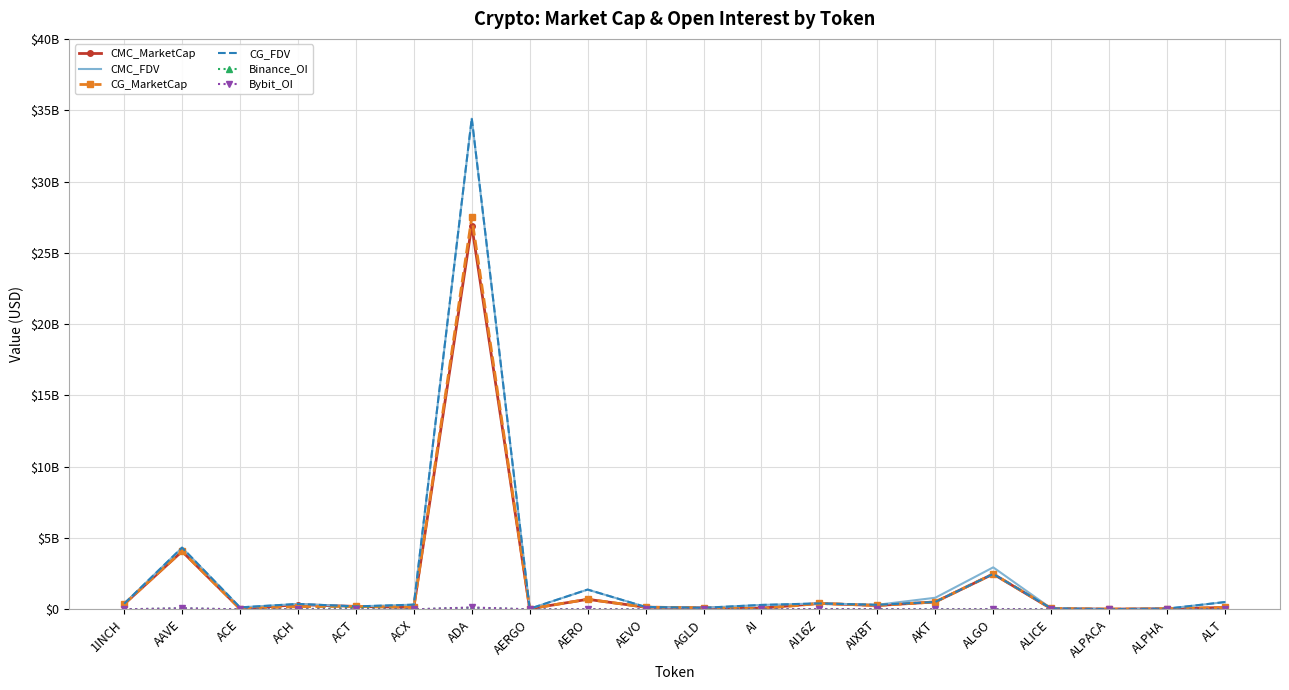

List the labels in order of CMC_MarketCap value, largest first.

ADA, AAVE, ALGO, AERO, AKT, AI16Z, 1INCH, ACH, AIXBT, ACT, AEVO, ACX, ALT, AGLD, AI, ALICE, ALPHA, ACE, AERGO, ALPACA